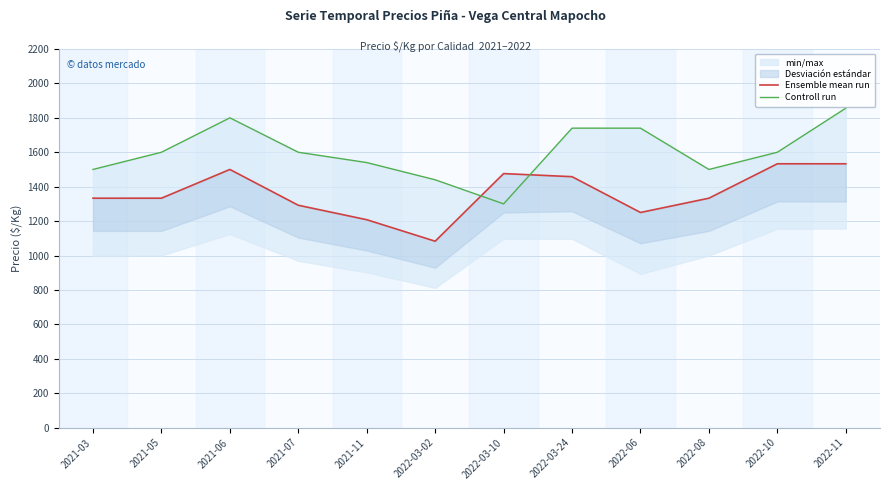

Does the chart display data point markers on the line(s)?

No